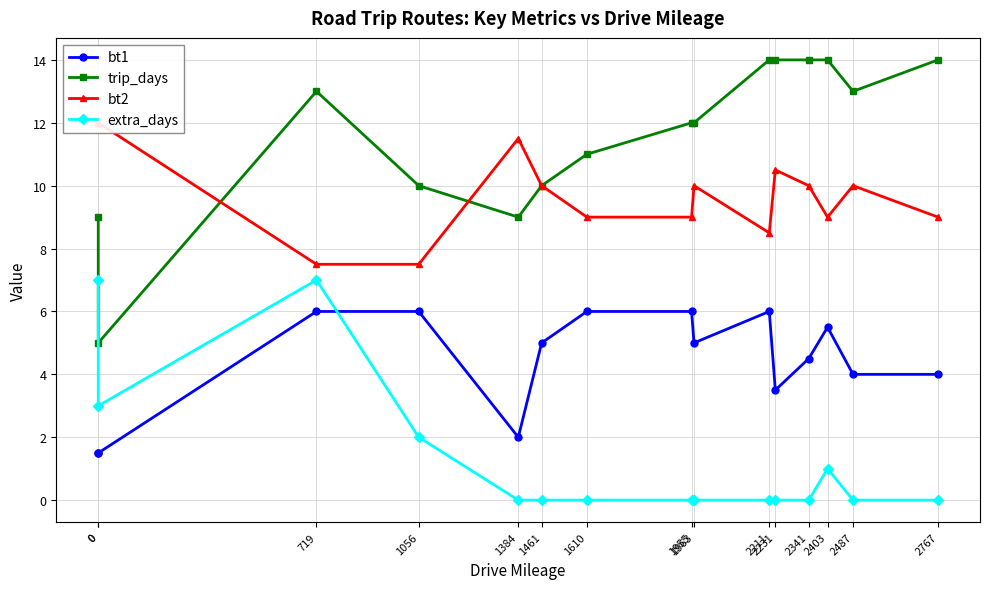

List the labels in order of trip_days value, largest first.

2211, 2231, 2341, 2403, 2767, 719, 2487, 1955, 1963, 1610, 1056, 1461, 0, 1384, 0